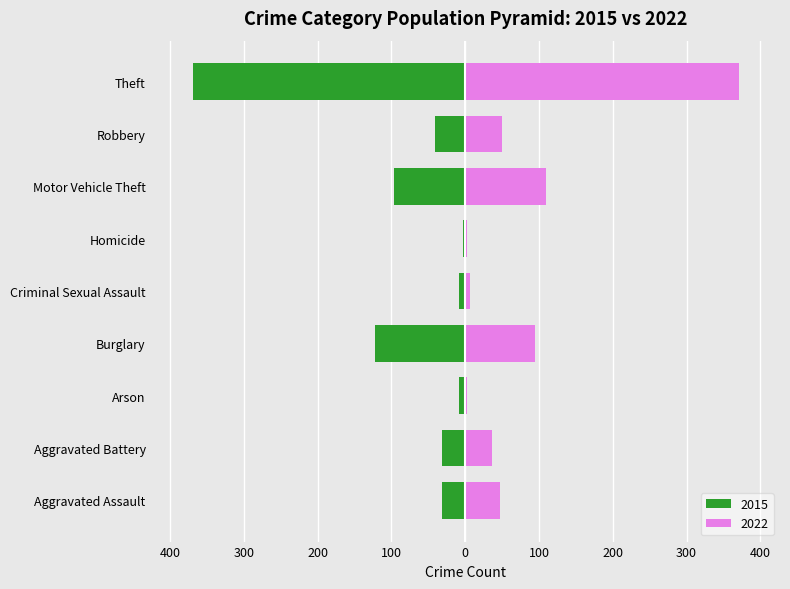

What is the lowest value of the 2015 series?

-369